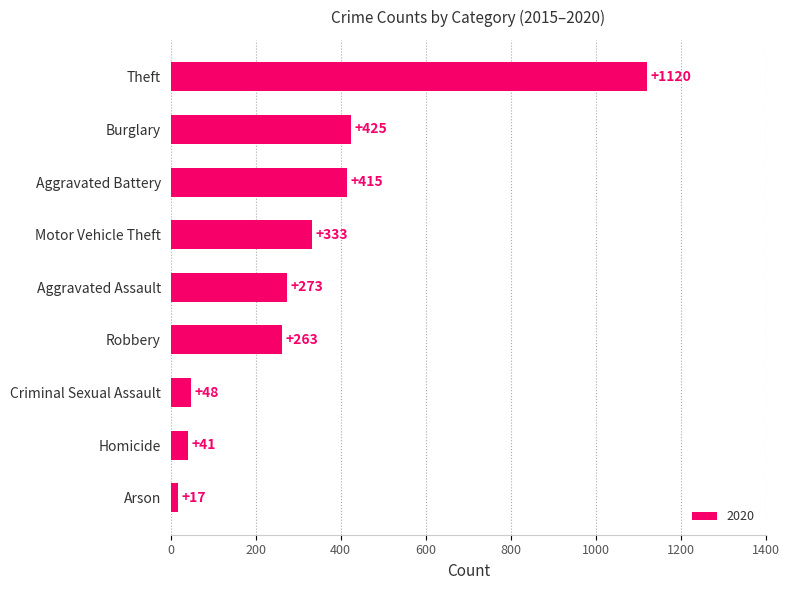

Which label corresponds to the smallest value in the chart?

Arson